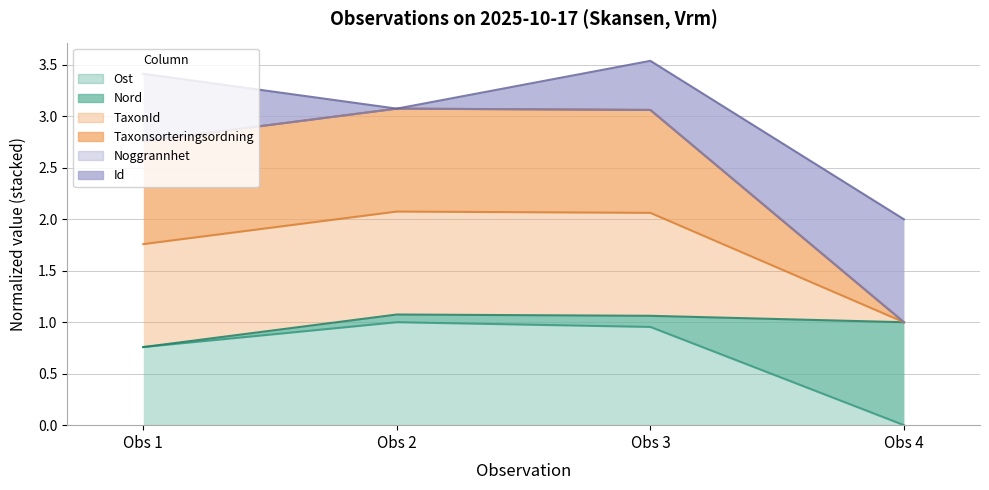

Which series has the largest range (max minus min)?

TaxonId